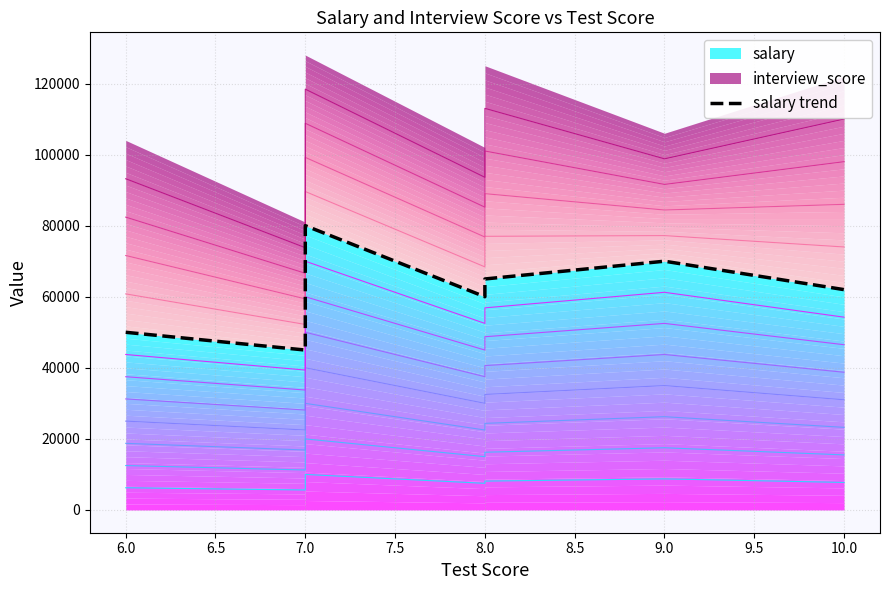

Reading left to right, list all the values displayed in this chart.

50000	45000	72000	80000	60000	65000	70000	62000